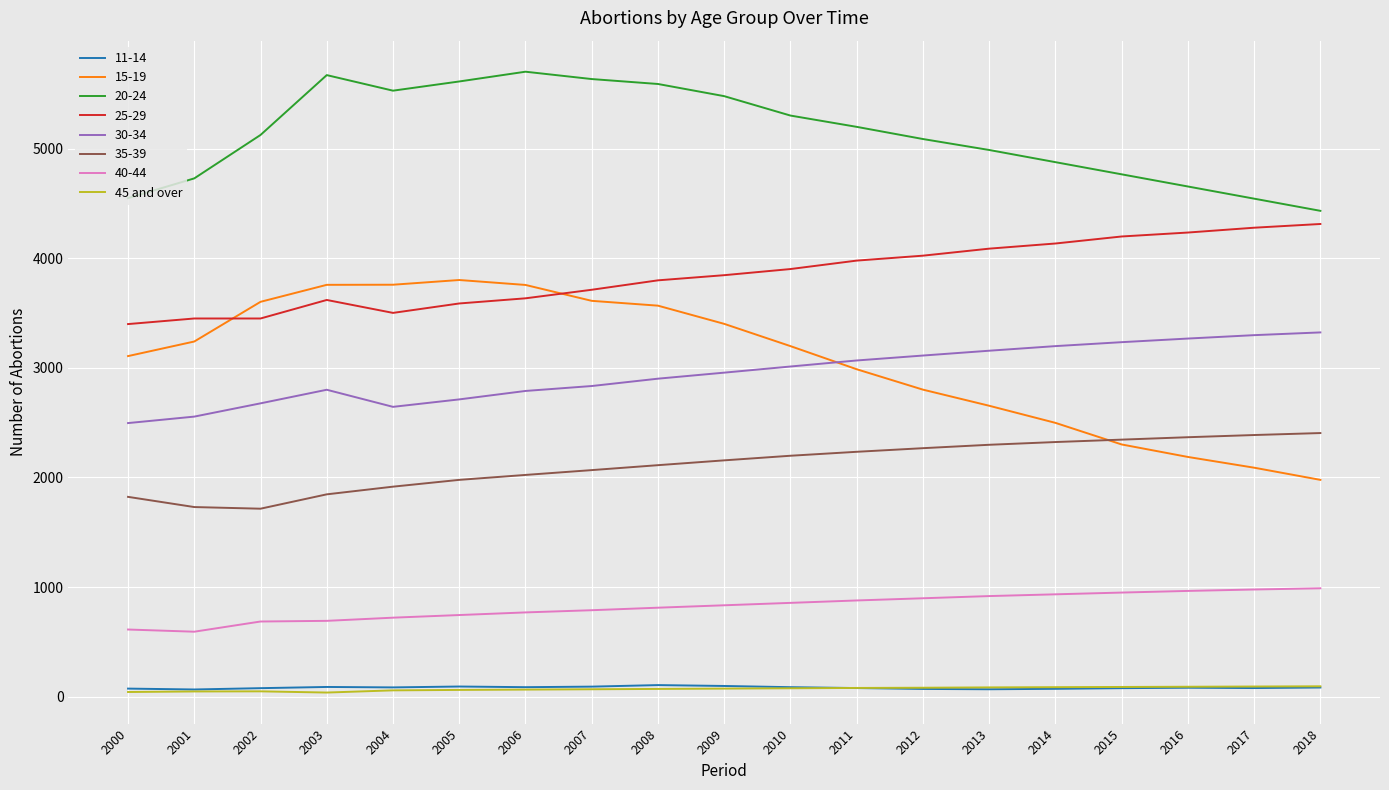

The value of 35-39 at 2018 is 616. True or false?

False